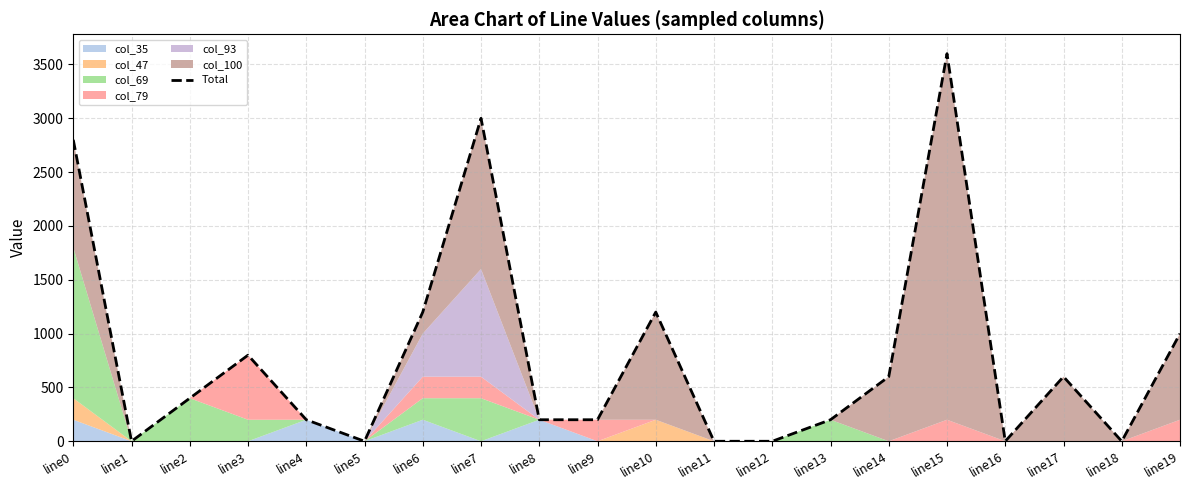

Which label corresponds to the largest value in the chart?

line15